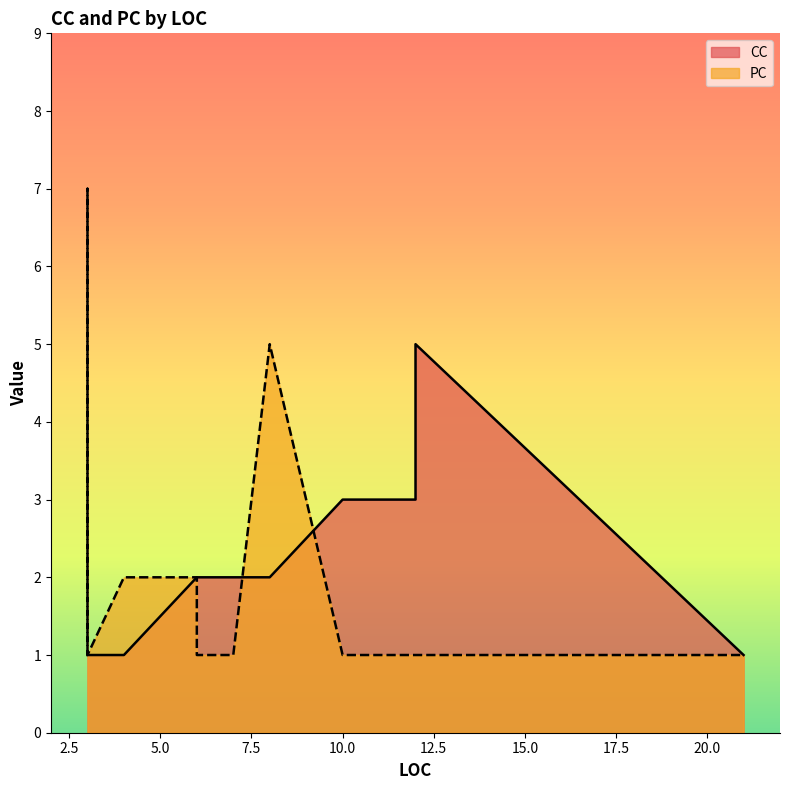

Which series has the largest total across all categories?

CC